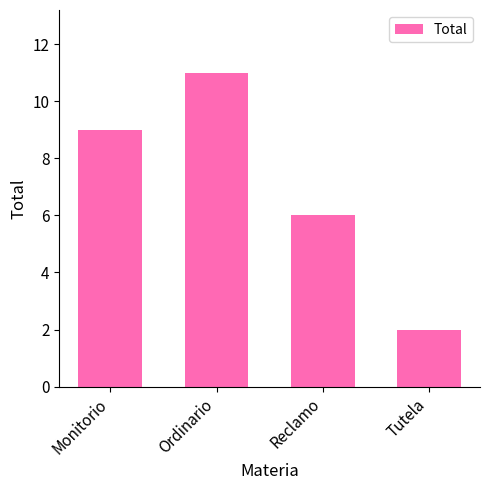

Does the chart contain stacked bars?

No